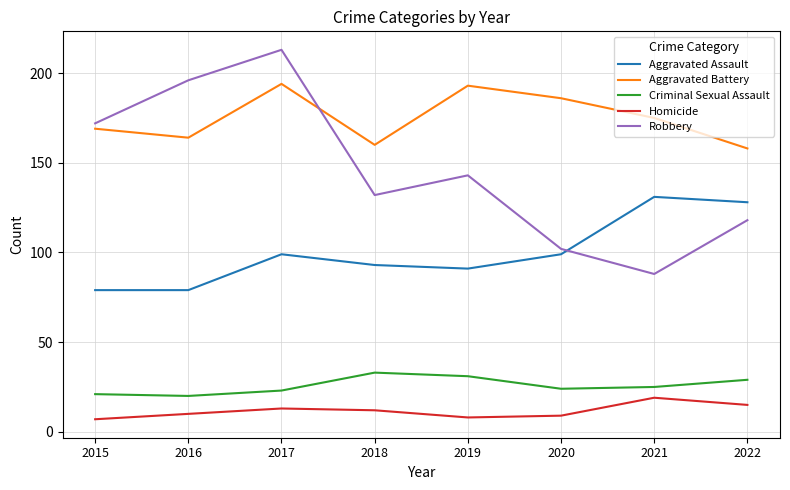

Rank the series at 2022 from lowest to highest value.

Homicide, Criminal Sexual Assault, Robbery, Aggravated Assault, Aggravated Battery